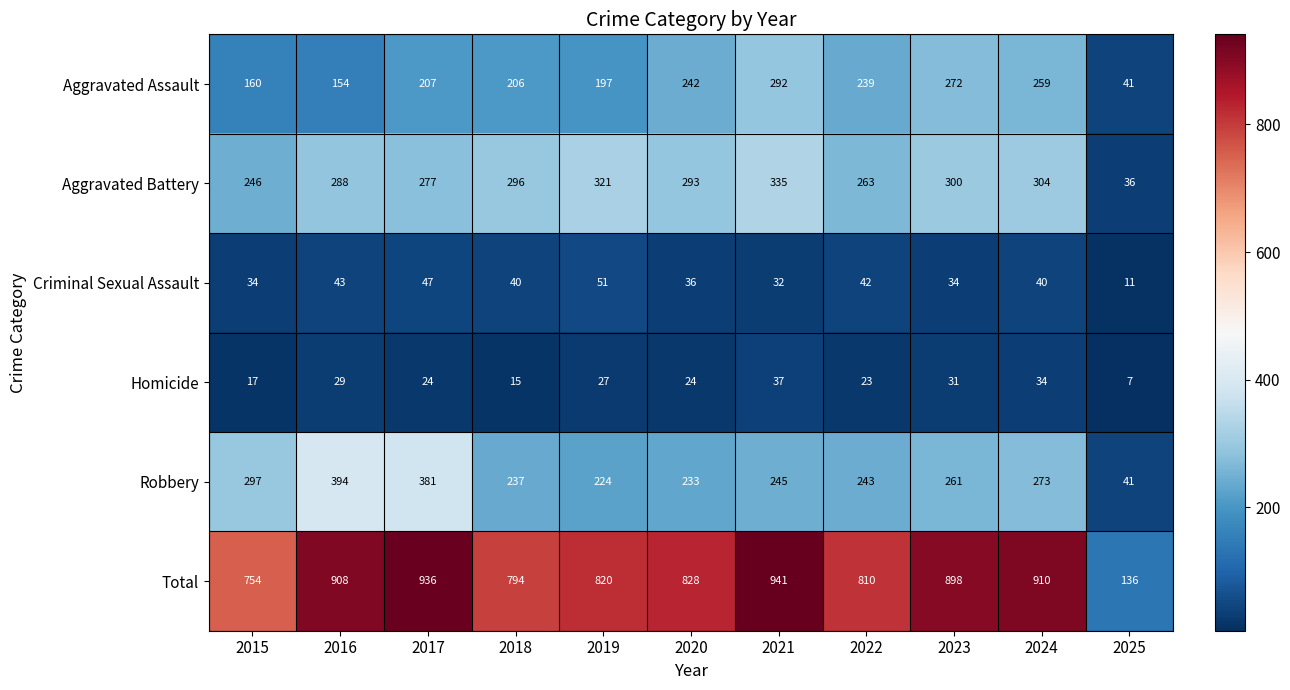

What is the total value across all series at 2020?

1656